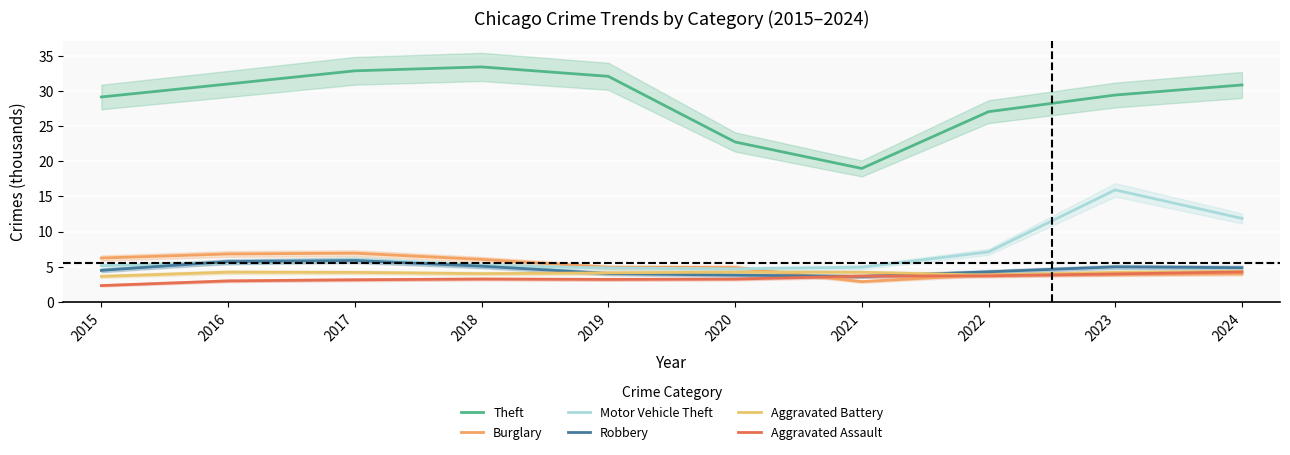

How many lines are shown in the chart?

6